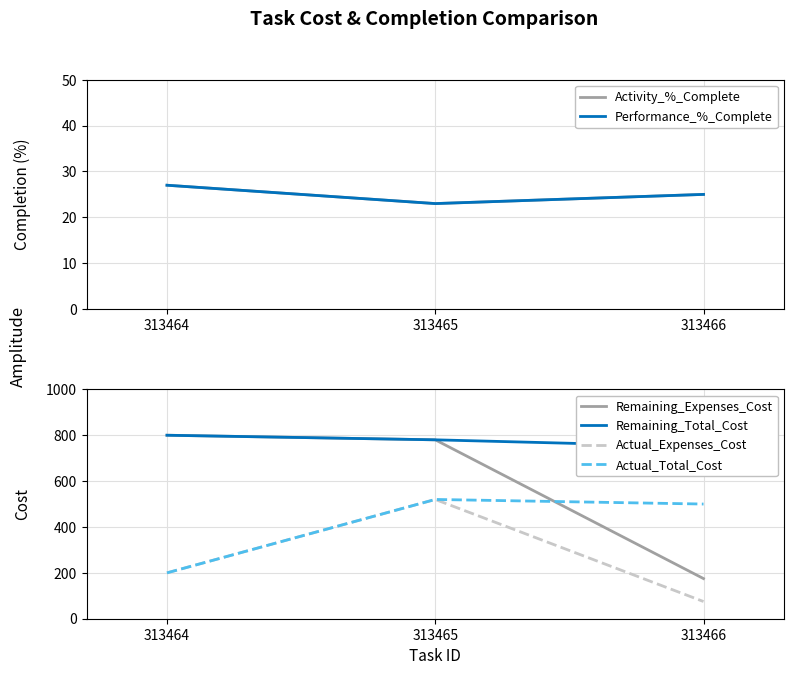

At how many categories does at least one series exceed 67?

3